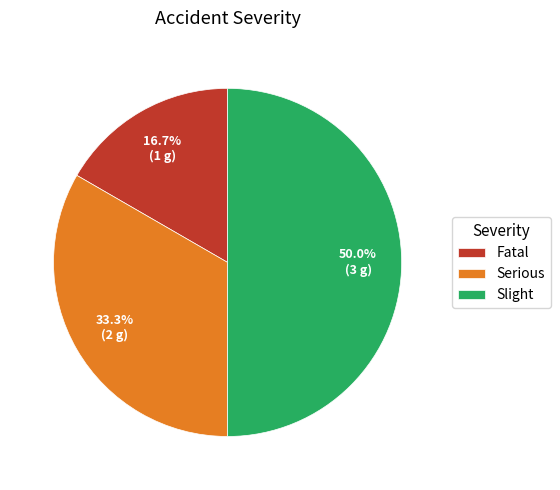

The Fatal slice represents 17% of the pie. True or false?

True